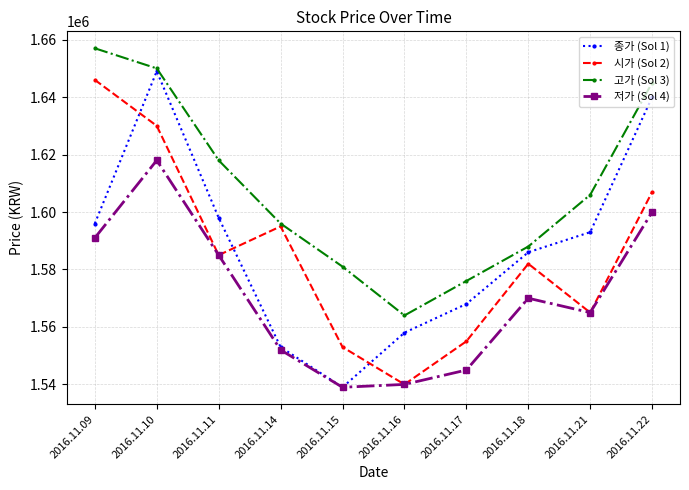

What is the value of the 저가 (Sol 4) point at the 3rd from the left?

1585000